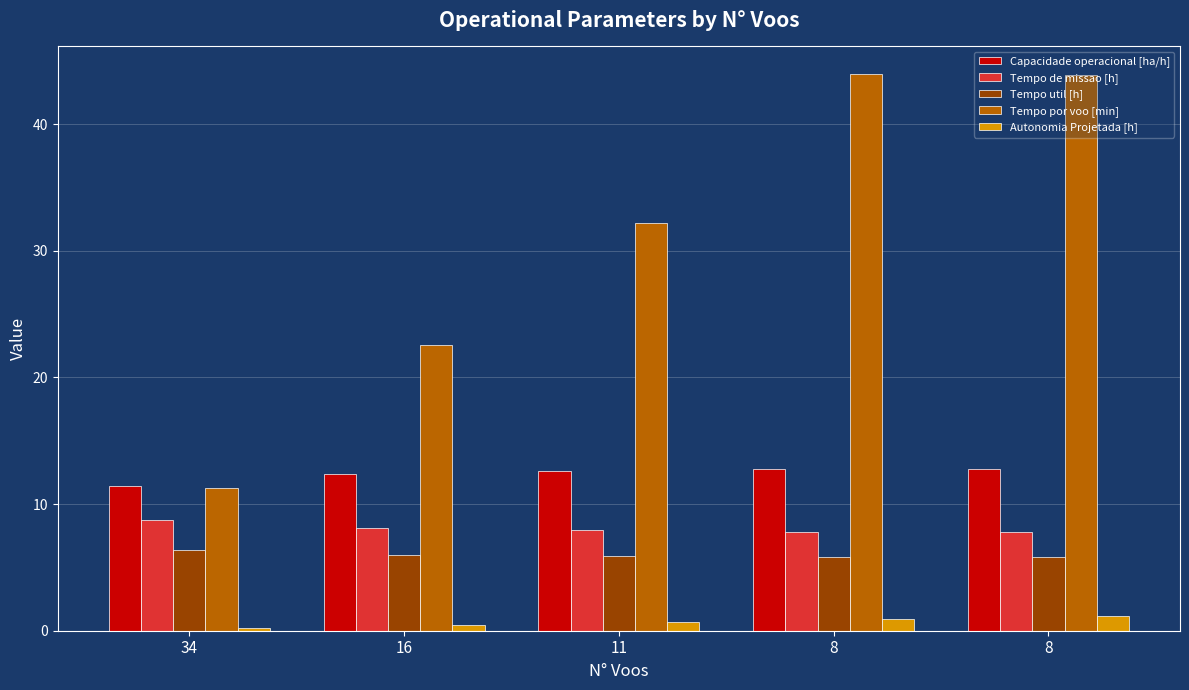

How many values in the Capacidade operacional [ha/h] series exceed 12?

4